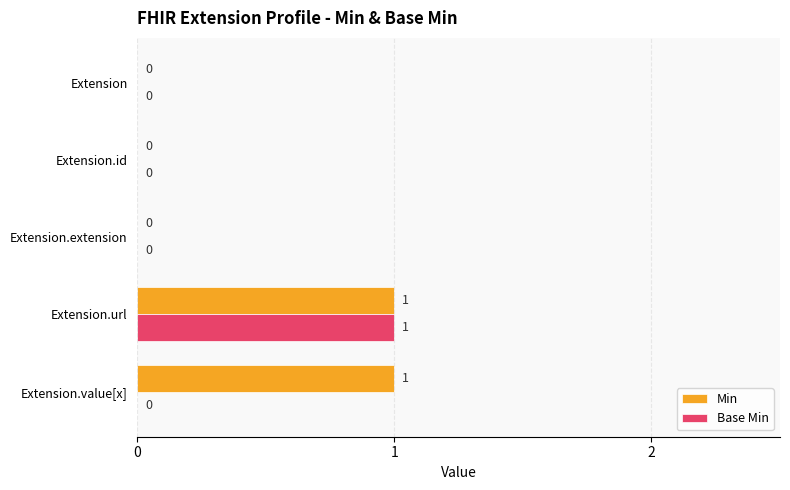

At which category is the sum across all series the highest?

Extension.url